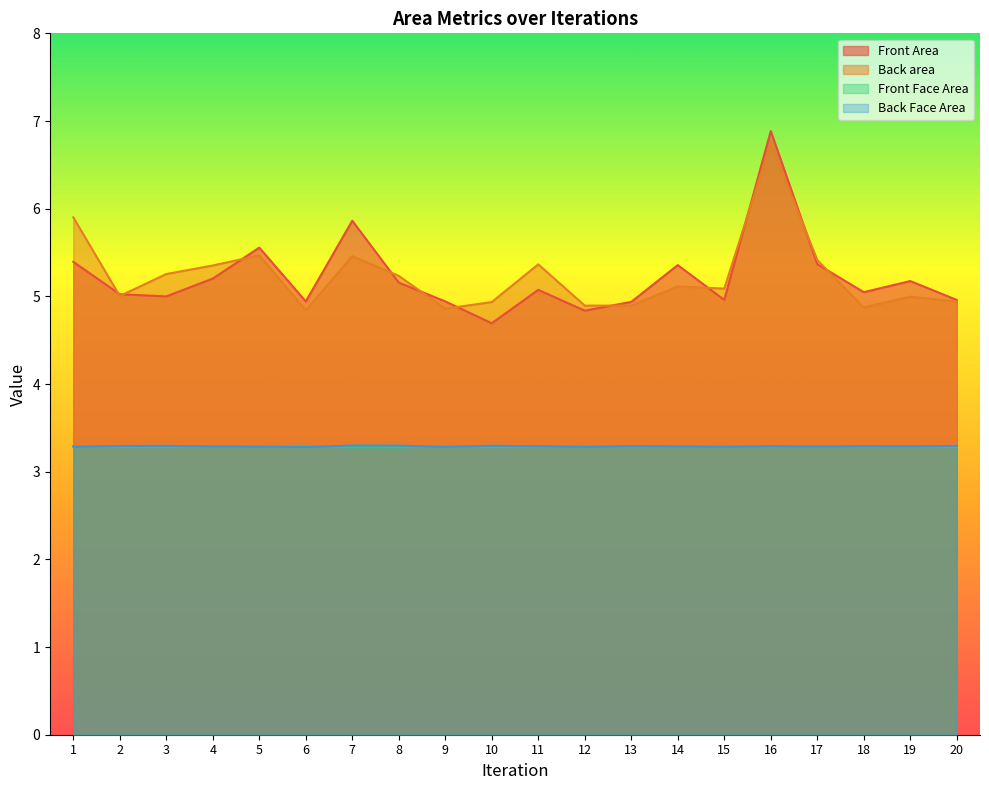

Where is Back area nearest to the value 5?

2